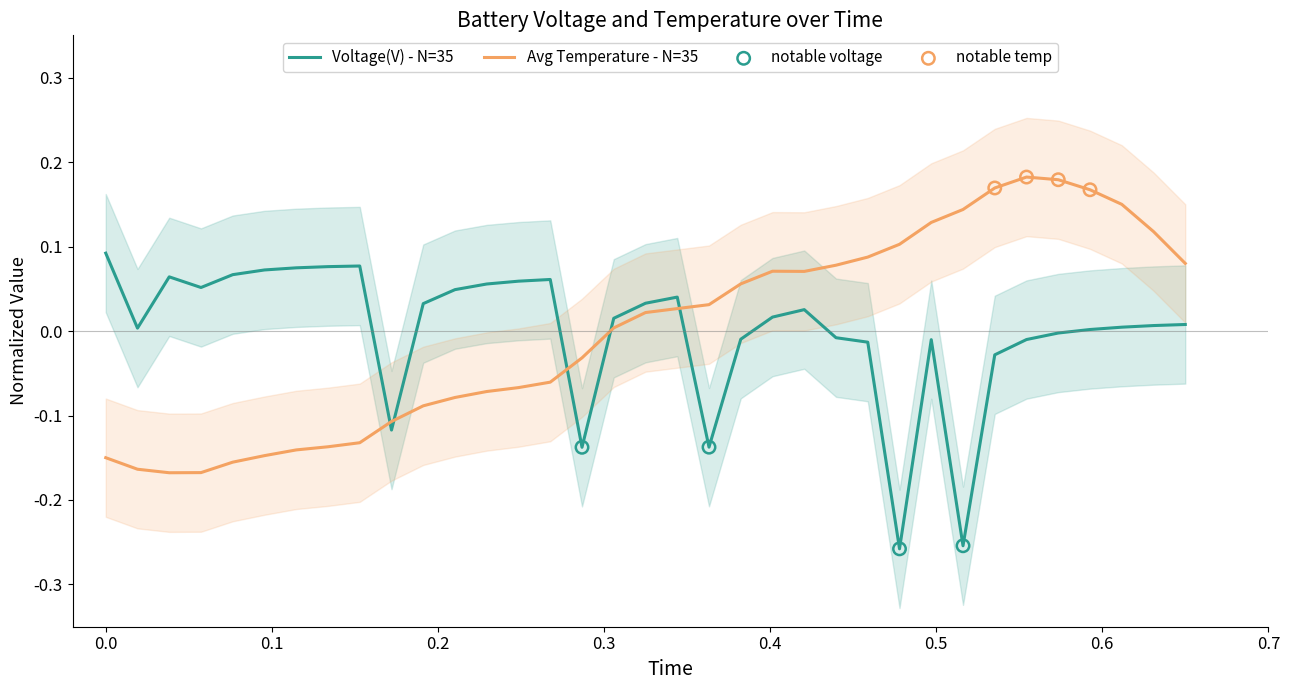

True or false: Avg Temperature - N=35 and Voltage(V) - N=35 cross at least once.

True